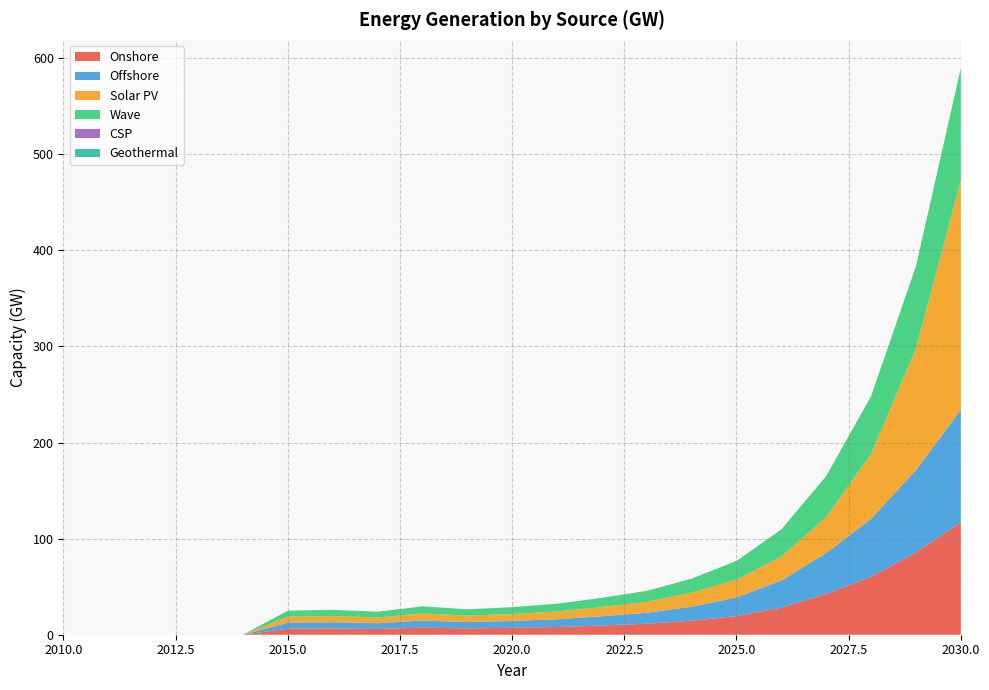

Reading right to left, what are all the values shown in this chart?

Onshore: 117.0	85.7	60.3	42.5	28.2	19.4	14.6	11.4	9.6	8.1	7.2	6.6	7.4	6.0	6.5	6.3	0.0	0.0	0.0	0.0	0.0
Offshore: 117.0	85.7	60.3	42.5	28.2	19.4	14.6	11.4	9.6	8.1	7.2	6.6	7.4	6.0	6.5	6.3	0.0	0.0	0.0	0.0	0.0
Solar PV: 238.4	126.4	67.3	37.6	24.8	18.7	14.6	11.4	9.6	8.1	7.2	6.6	7.4	6.0	6.5	6.3	0.0	0.0	0.0	0.0	0.0
Wave: 117.0	85.7	60.3	42.5	28.2	19.4	14.6	11.4	9.6	8.1	7.2	6.6	7.4	6.0	6.5	6.3	0.0	0.0	0.0	0.0	0.0
CSP: 0.0	0.0	0.0	0.0	0.0	0.0	0.0	0.0	0.0	0.0	0.0	0.0	0.0	0.0	0.0	0.0	0.0	0.0	0.0	0.0	0.0
Geothermal: 0.0	0.0	0.0	0.0	0.0	0.0	0.0	0.0	0.0	0.0	0.0	0.0	0.0	0.0	0.0	0.0	0.0	0.0	0.0	0.0	0.0